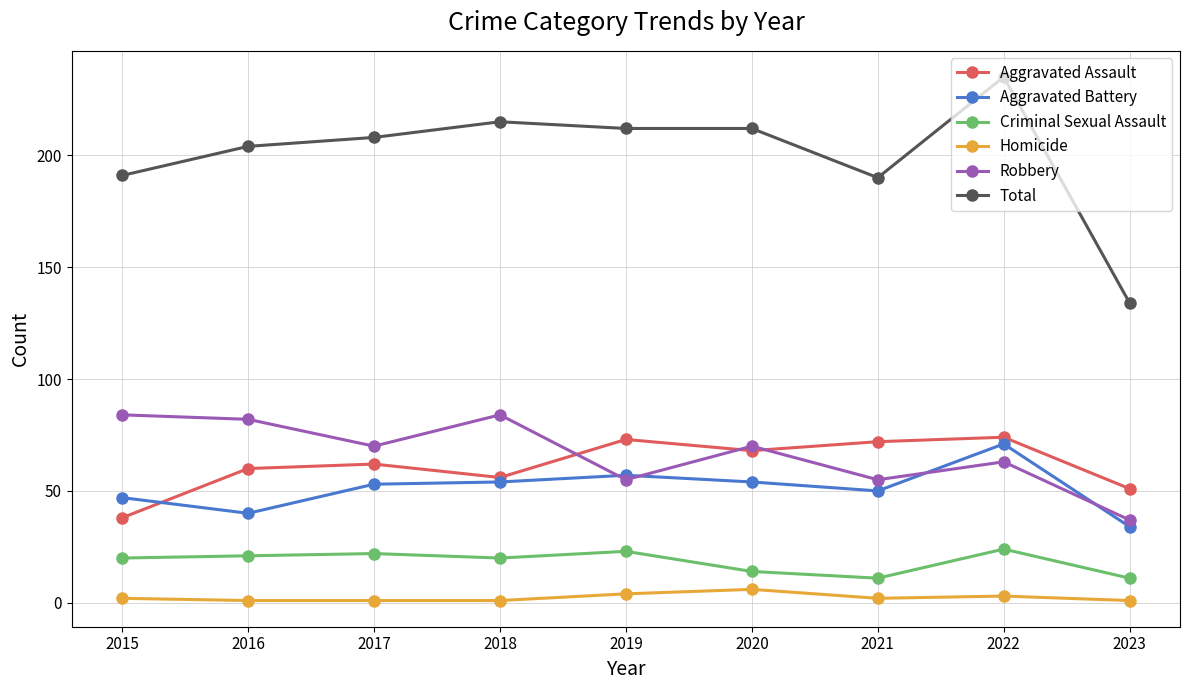

What is the sum of the Criminal Sexual Assault values at 2020 and 2022?

38